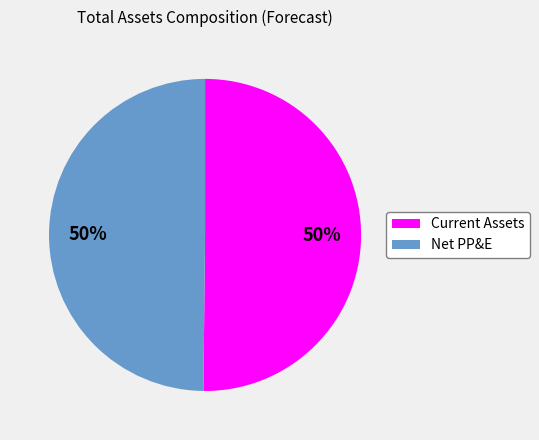

What percentage is the Current Assets slice, to the nearest percent?

50%